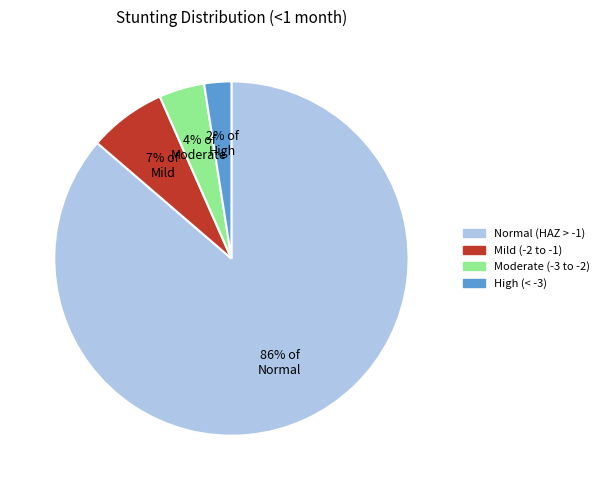

To the nearest percent, what is the difference between the 2% of High and 4% of Moderate slice percentages?

2%